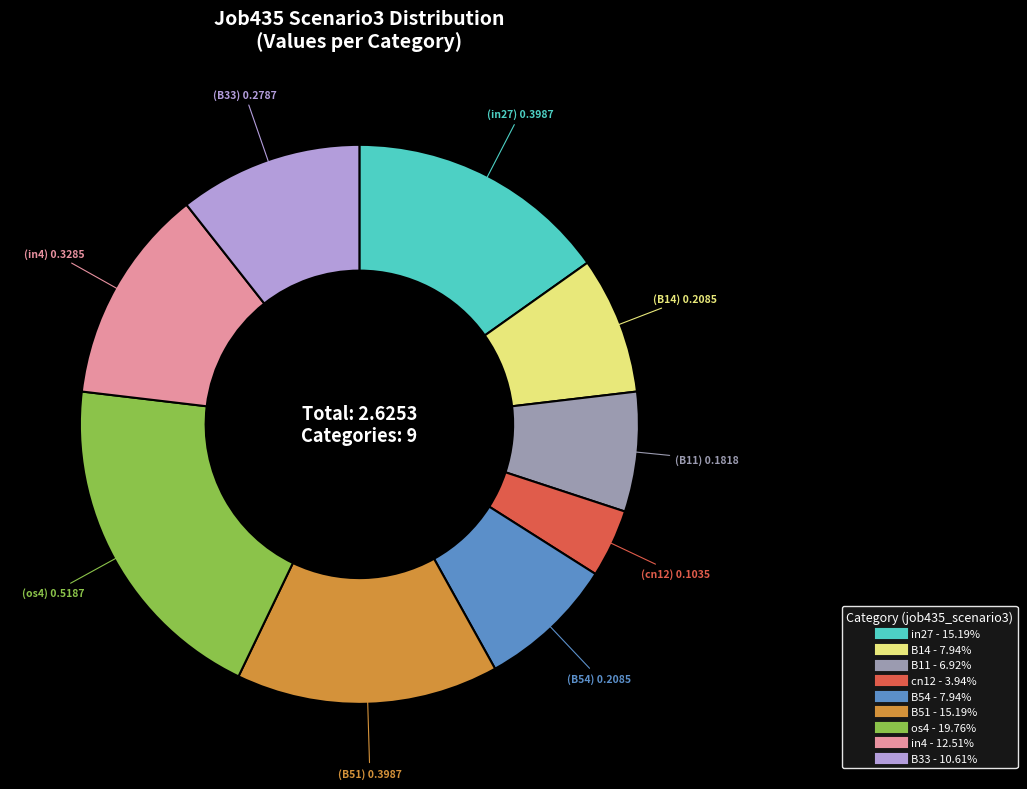

What is the largest slice in the pie chart?

os4